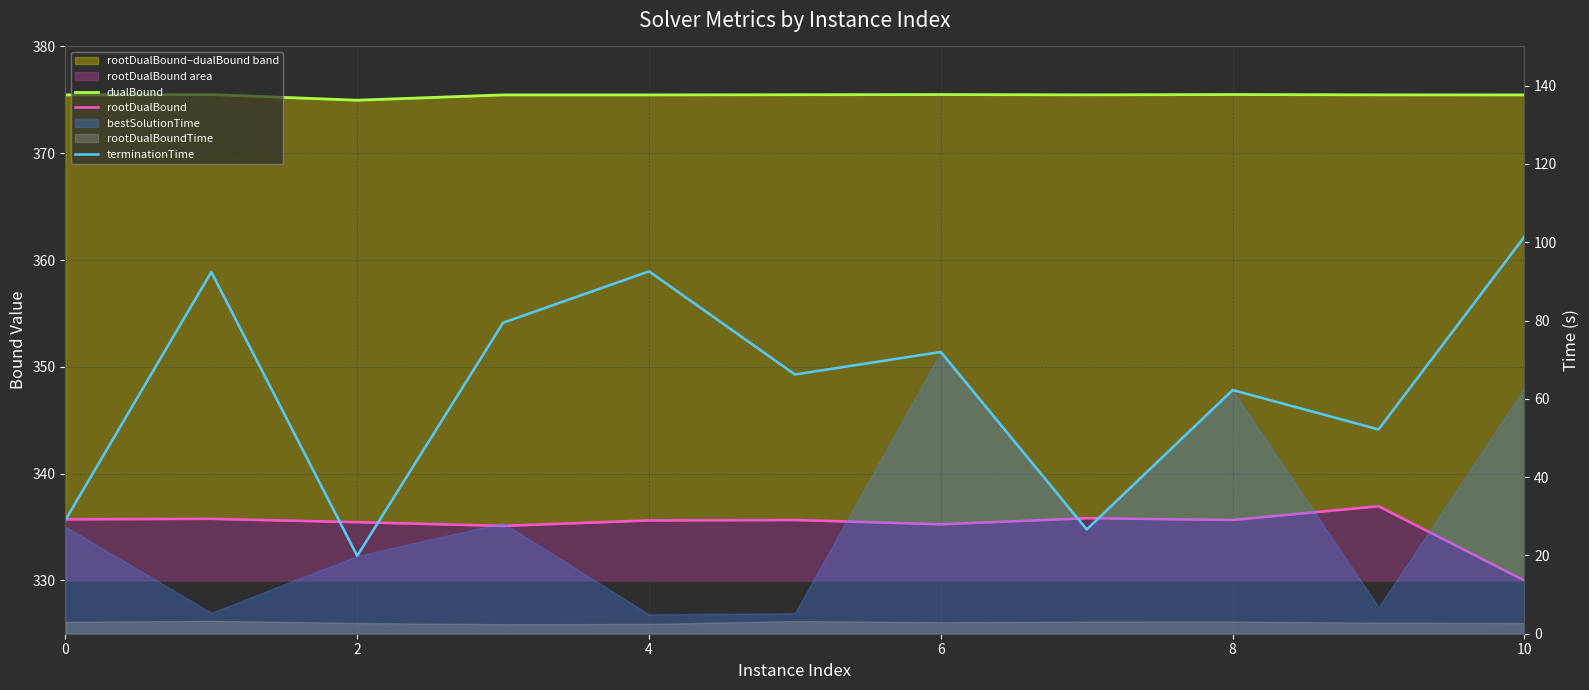

What is the maximum value for dualBound?

375.5